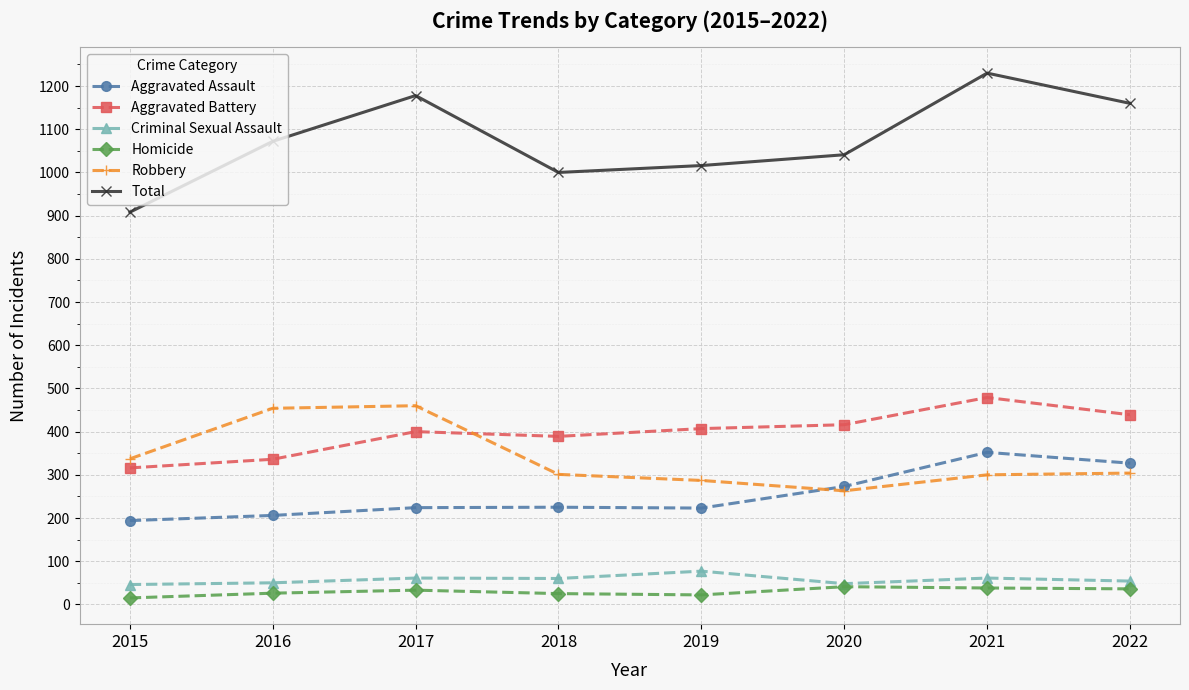

True or false: Robbery and Criminal Sexual Assault cross at least once.

False